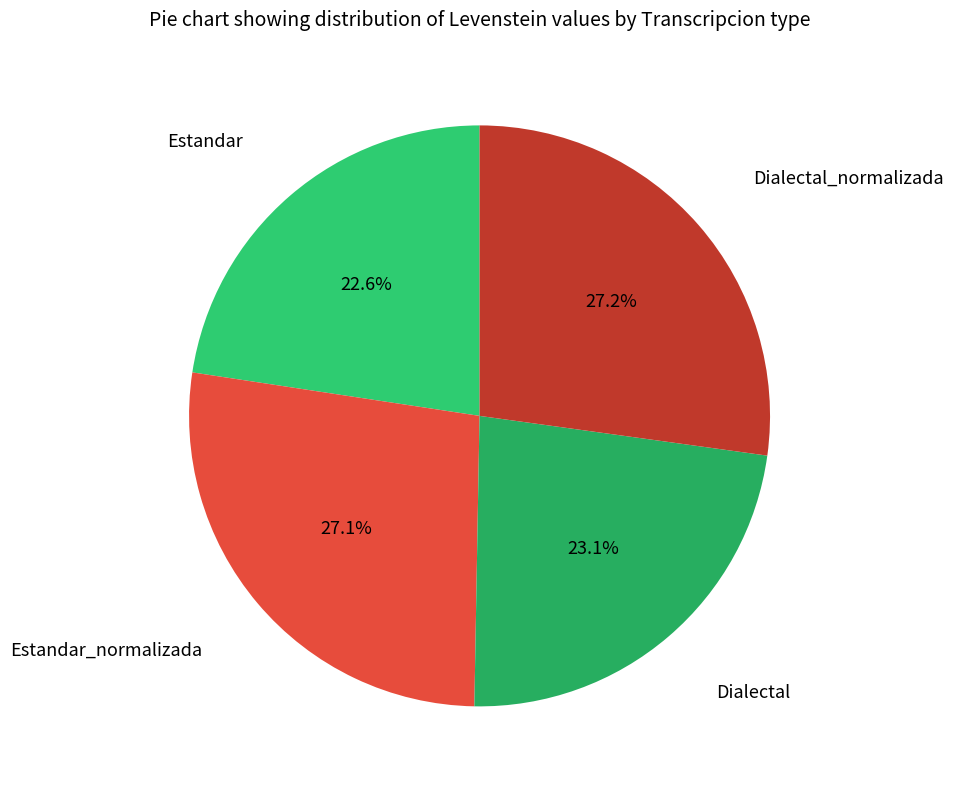

Rank the categories by value from highest to lowest.

Dialectal_normalizada, Estandar_normalizada, Dialectal, Estandar